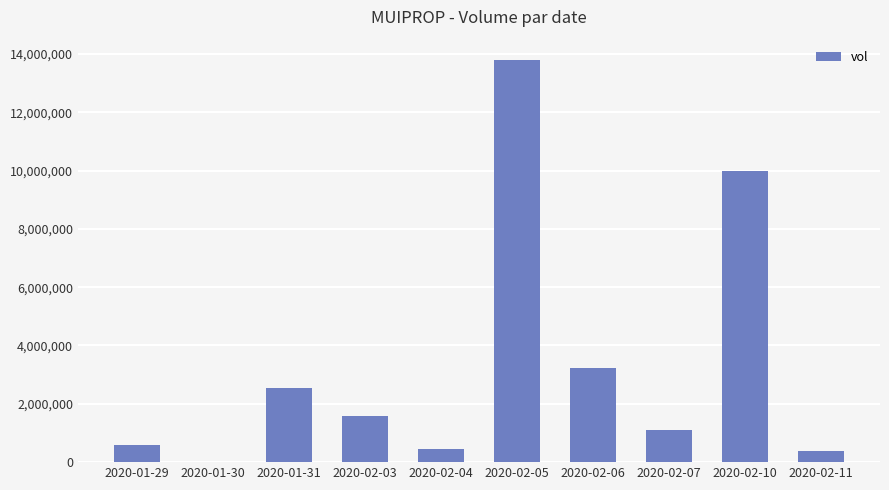

What is the change in value from 2020-02-05 to 2020-02-11?

-13429200